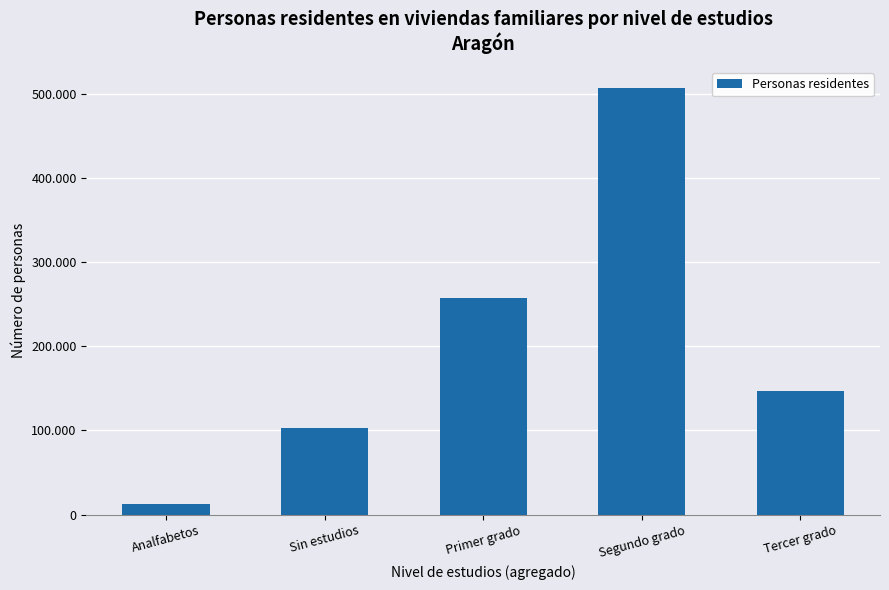

The chart shows a value of 53556 at Sin estudios. True or false?

False